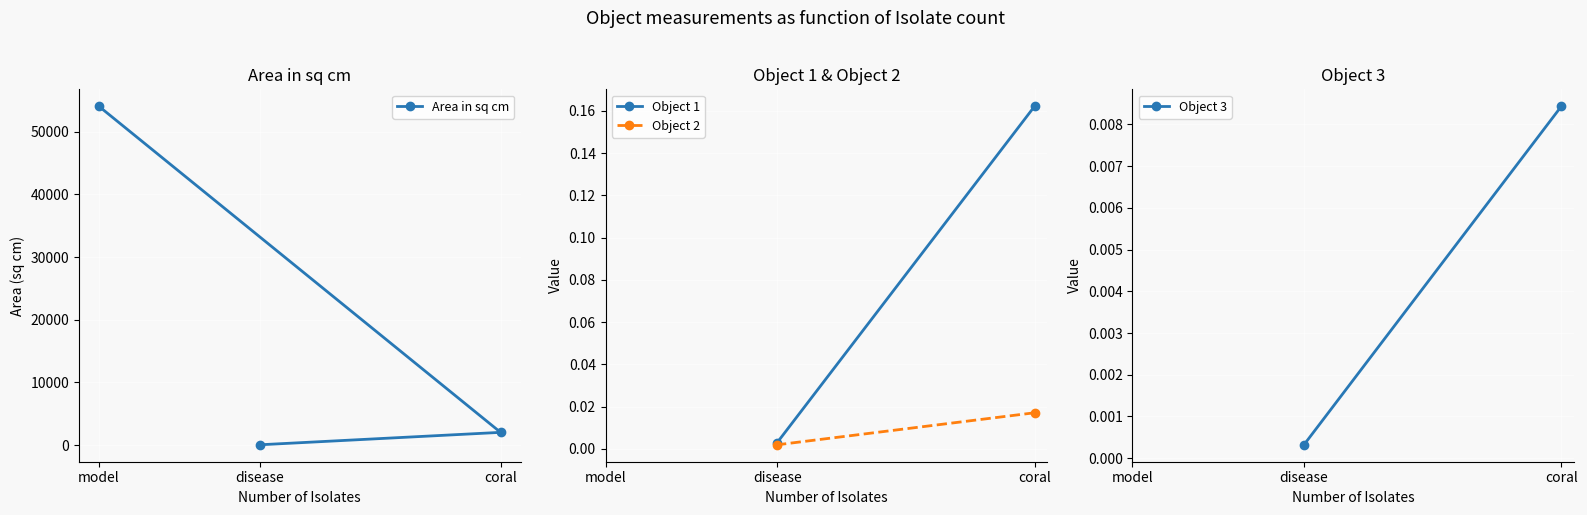

What is the label of the 2nd point from the right?

coral